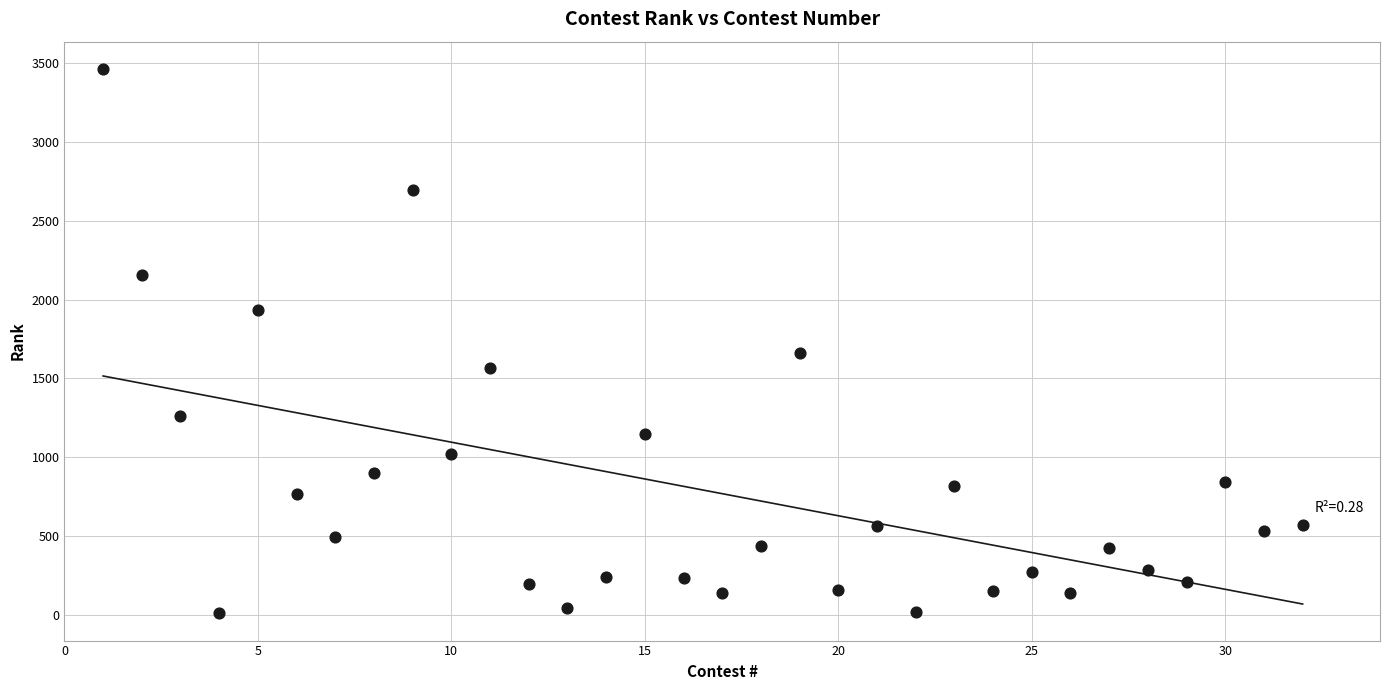

What is the range of X values (max minus min)?

31